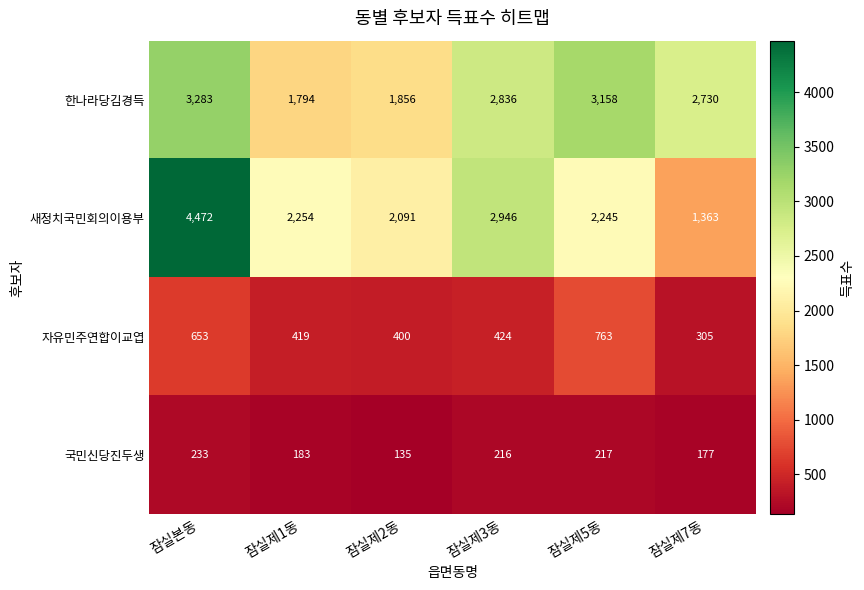

What is the average value of the 새정치국민회의이용부 series?

2562